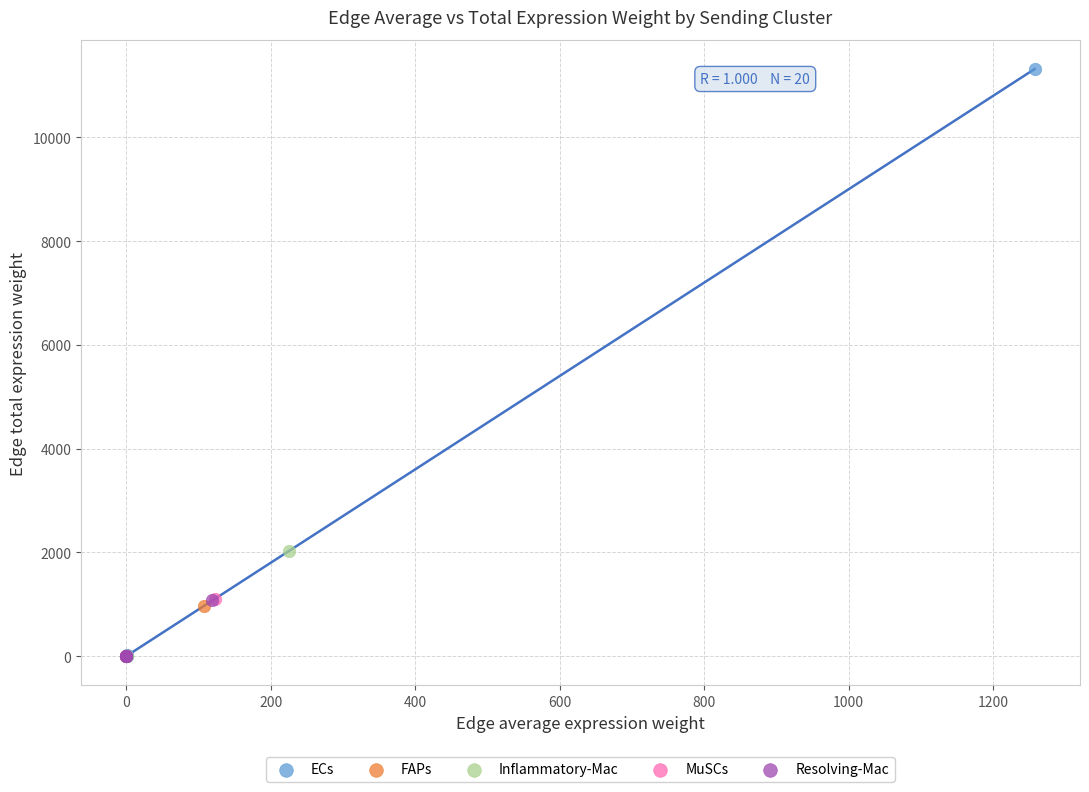

Which series reaches the maximum Y coordinate?

ECs